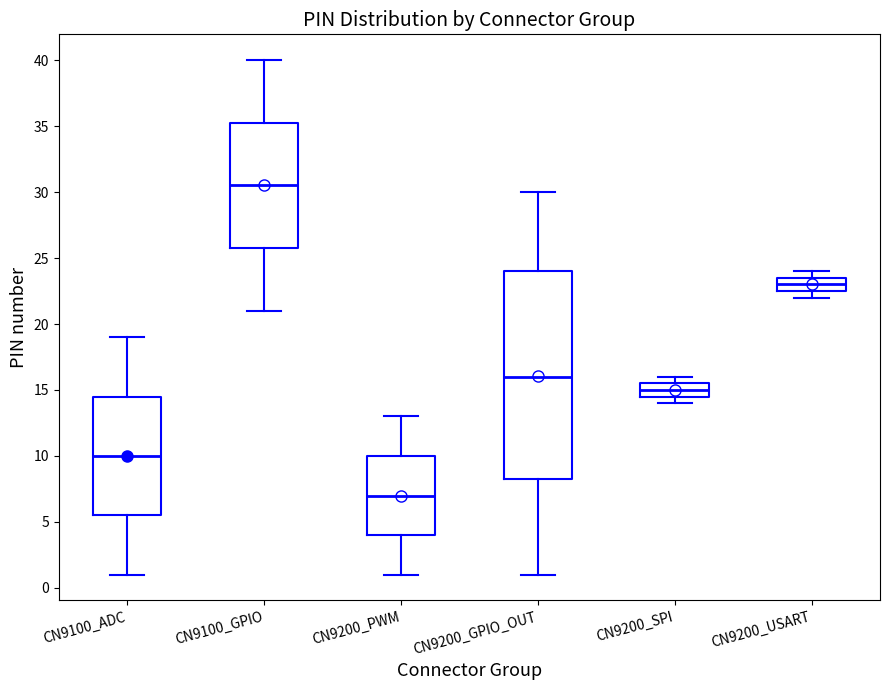

Reading left to right, read every box against the y-axis: the position of its median line, the range the box covers, and the ends of its whiskers. The values are not printed on the chart, so give them approximately, as read against the axis.

CN9100_ADC: median 10.0, box 5.5 to 14.5, whiskers 1.0 to 19.0
CN9100_GPIO: median 30.5, box 26.0 to 35.5, whiskers 21.0 to 40.0
CN9200_PWM: median 7.0, box 4.0 to 10.0, whiskers 1.0 to 13.0
CN9200_GPIO_OUT: median 16.0, box 8.5 to 24.0, whiskers 1.0 to 30.0
CN9200_SPI: median 15.0, box 14.5 to 15.5, whiskers 14.0 to 16.0
CN9200_USART: median 23.0, box 22.5 to 23.5, whiskers 22.0 to 24.0